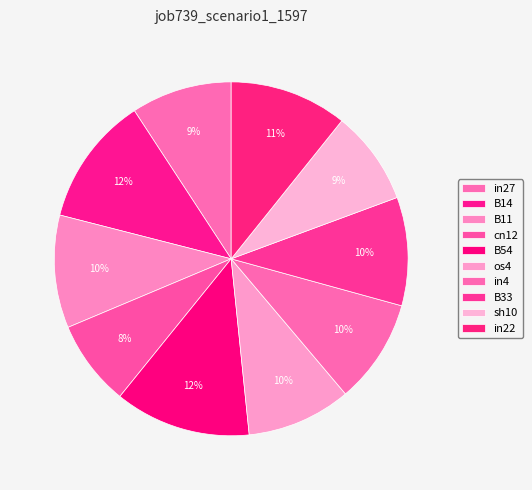

True or false: in4 accounts for 24% of the total.

False